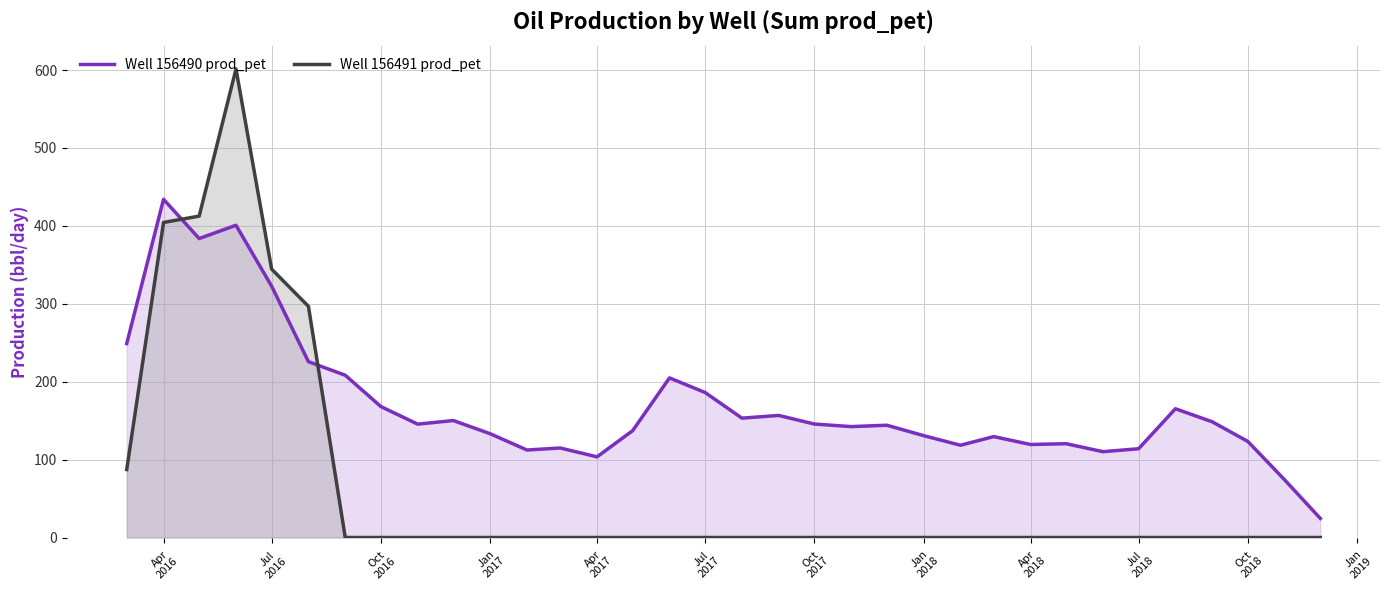

Which series has the largest total across all categories?

Well 156490 prod_pet